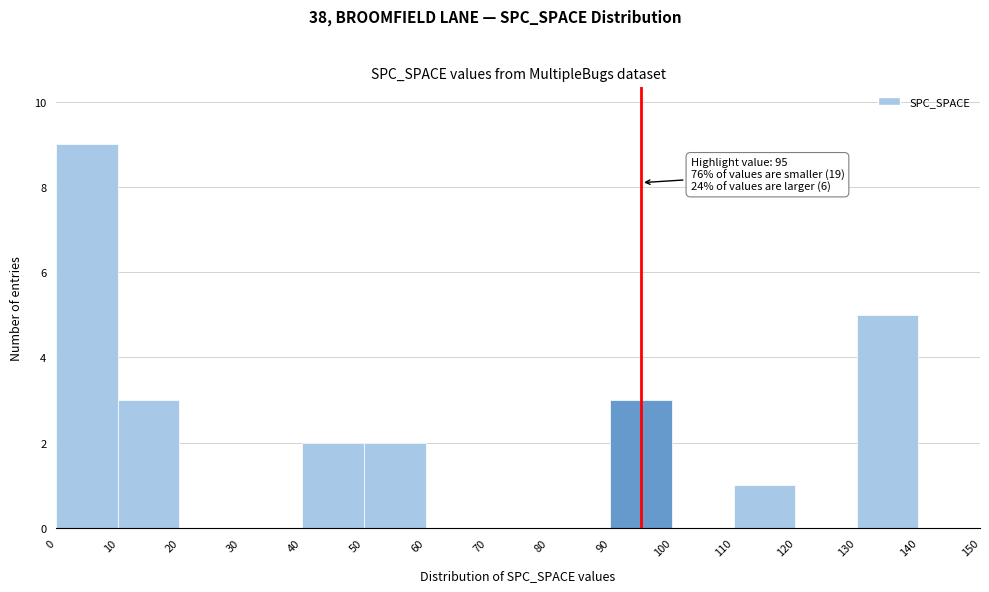

Over which range of the x-axis is the bar tallest?

0 to 10